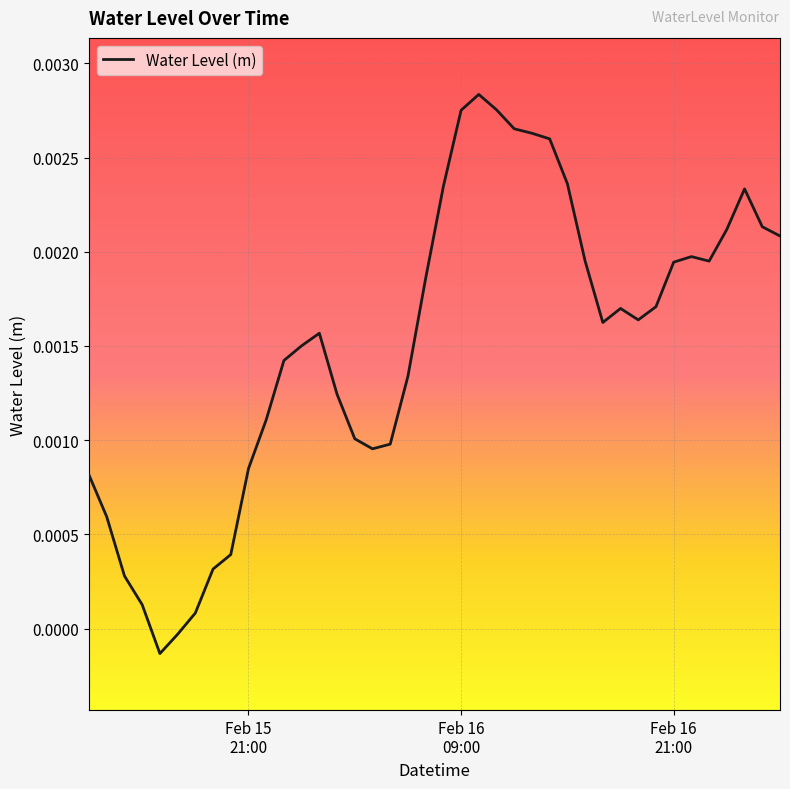

How many points are lower than both their immediate neighbors (excluding endpoints)?

5